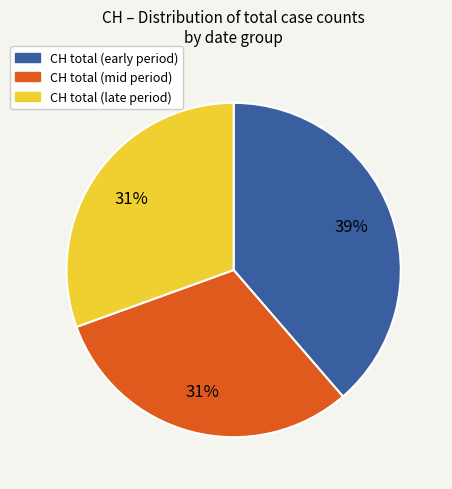

How many slices are in this pie chart?

3